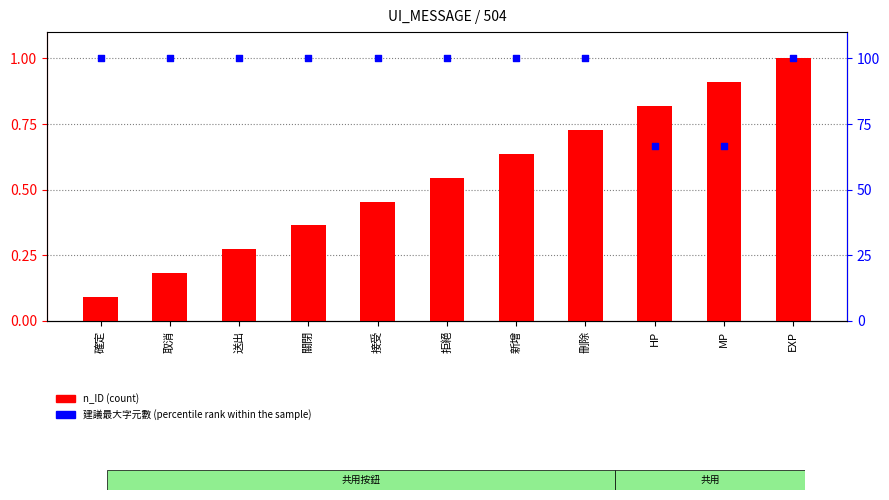

Which series has the largest total across all categories?

建議最大字元數 (percentile rank within the sample)